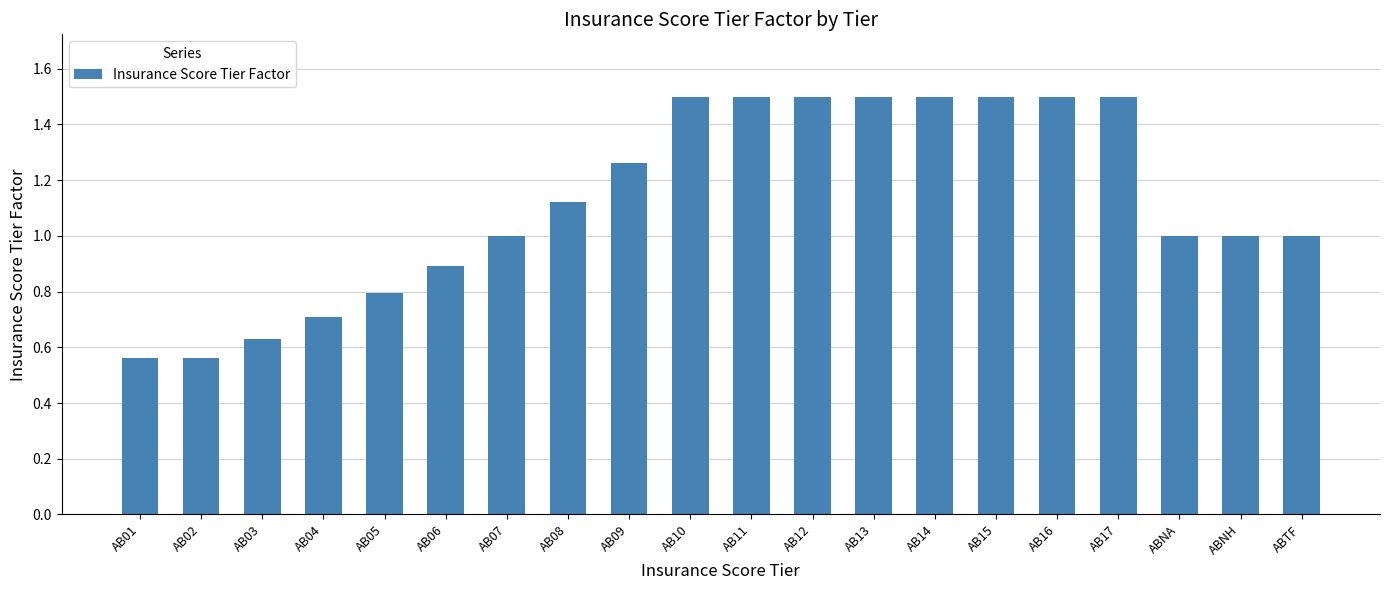

What is the label of the 8th bar from the left?

AB08